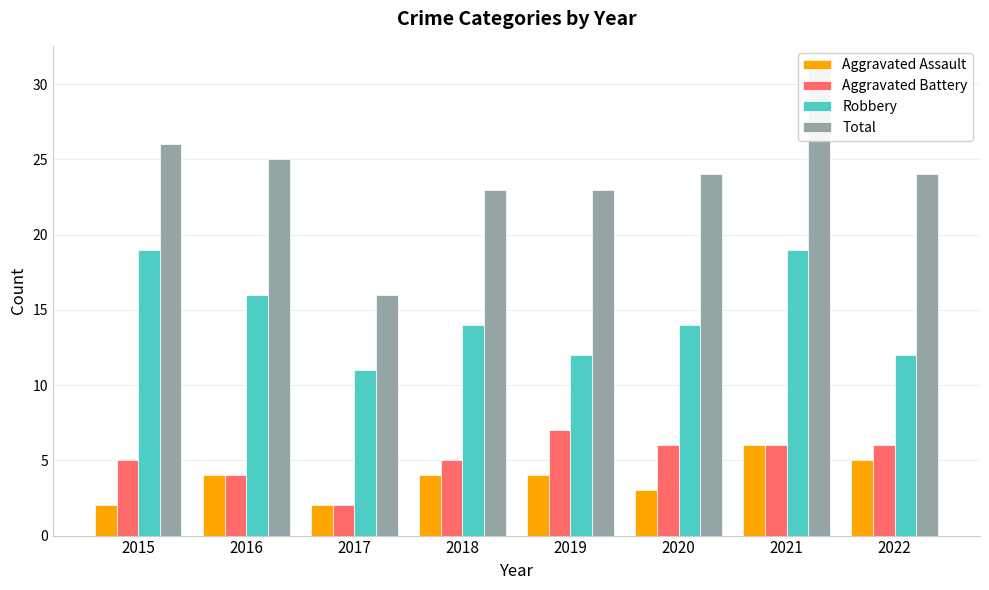

List the labels in order of Robbery value, smallest first.

2017, 2019, 2022, 2018, 2020, 2016, 2015, 2021